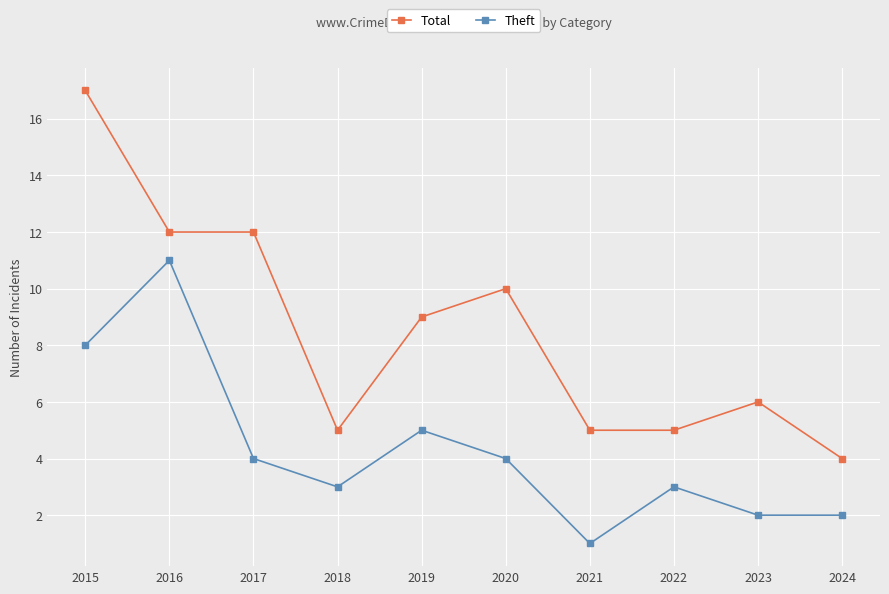

What is the highest value of the Total series?

17